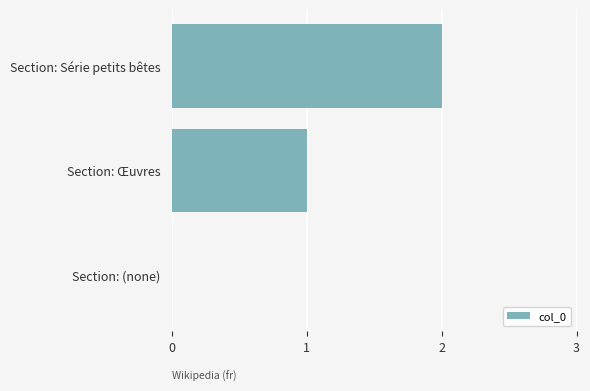

What is the greatest value displayed?

2